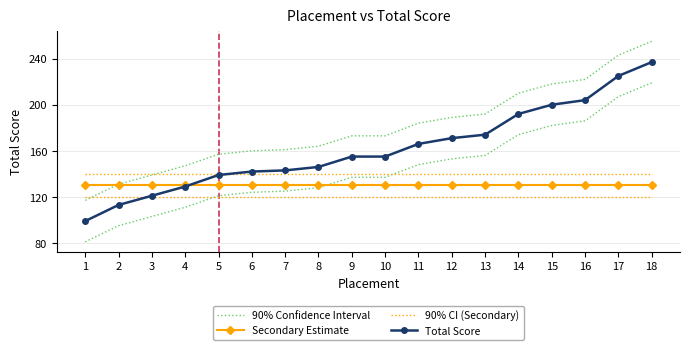

What is the average value of the 90% Confidence Interval series?

180